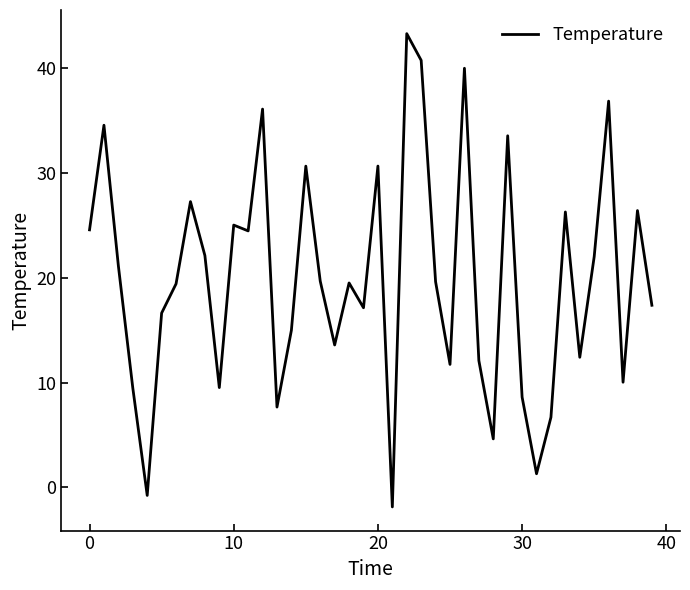

What is the difference between the maximum and minimum values?

45.1